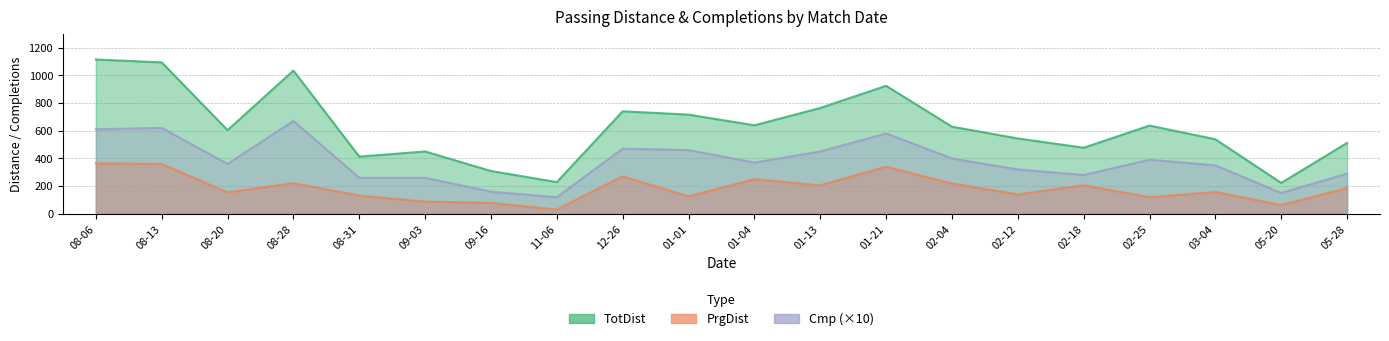

What position from the left is 02-25?

17